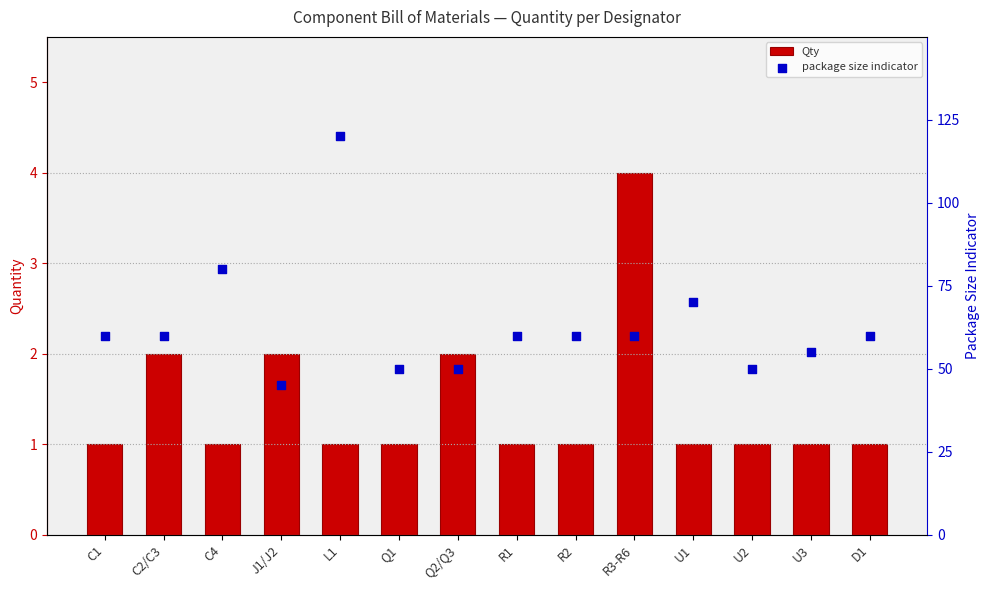

Which series has the largest total across all categories?

package size indicator